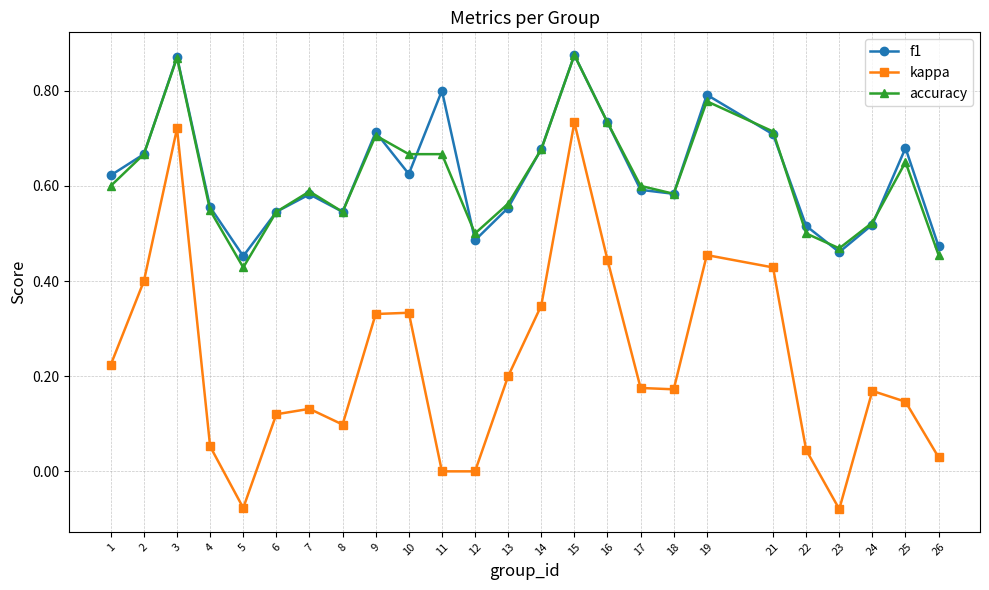

Is it true that kappa equals 0.2 at 21?

False